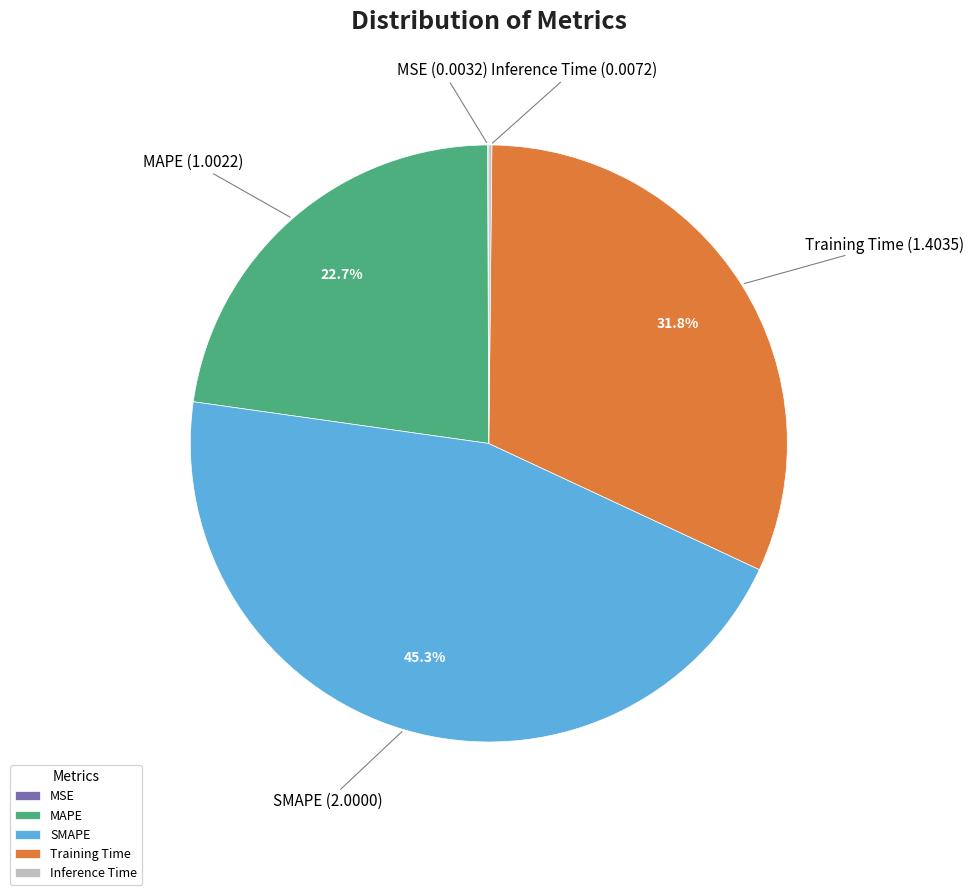

Is the sum of SMAPE and MAPE greater than half?

Yes